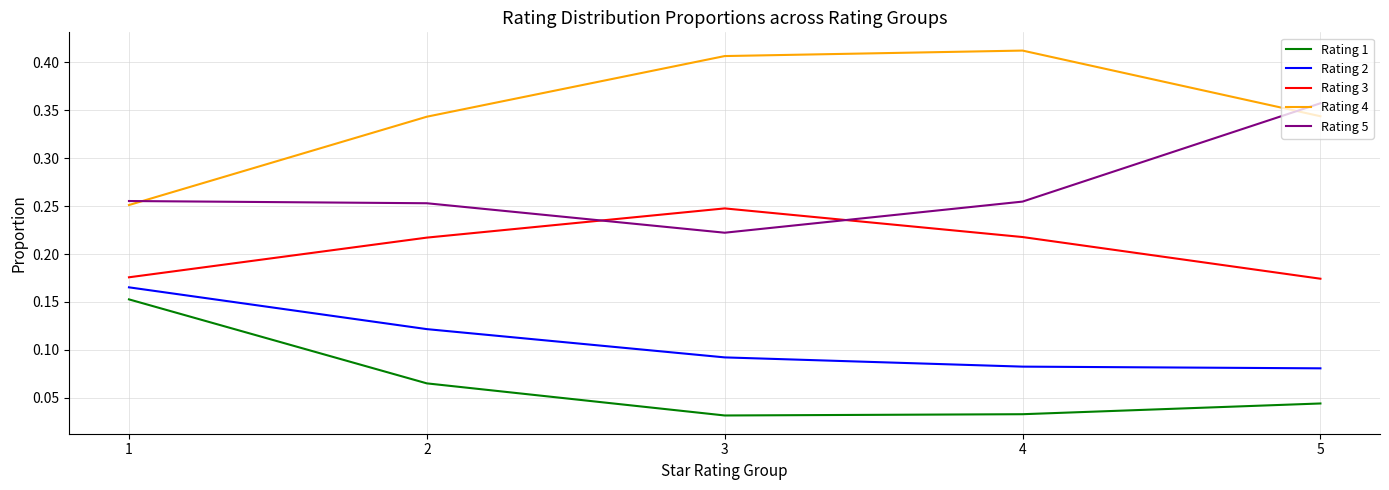

True or false: Rating 5 and Rating 3 intersect in this chart.

True